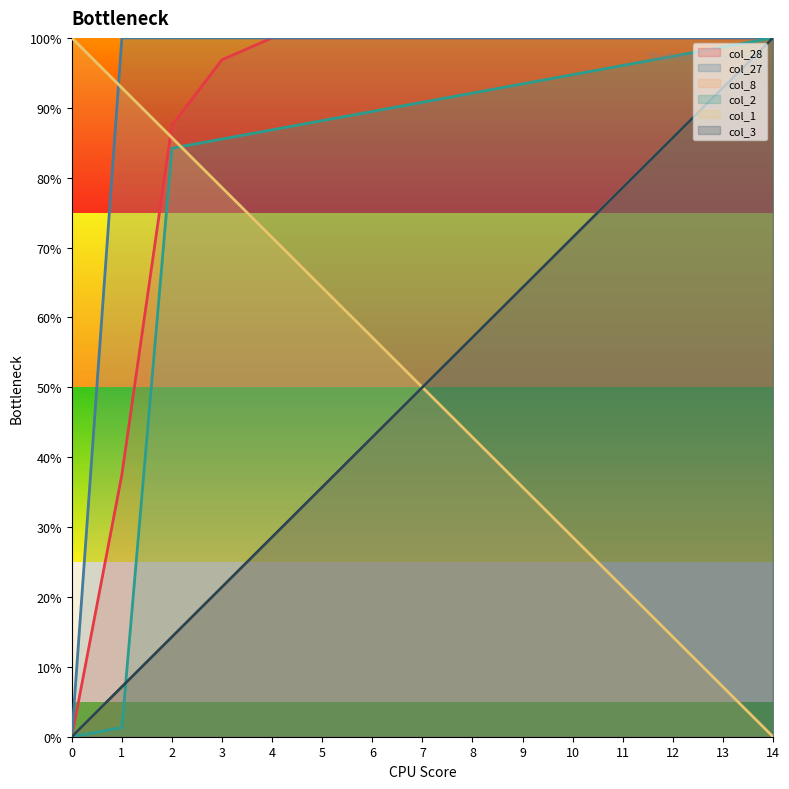

Between 1 and 12, which series saw the biggest shift?

col_2